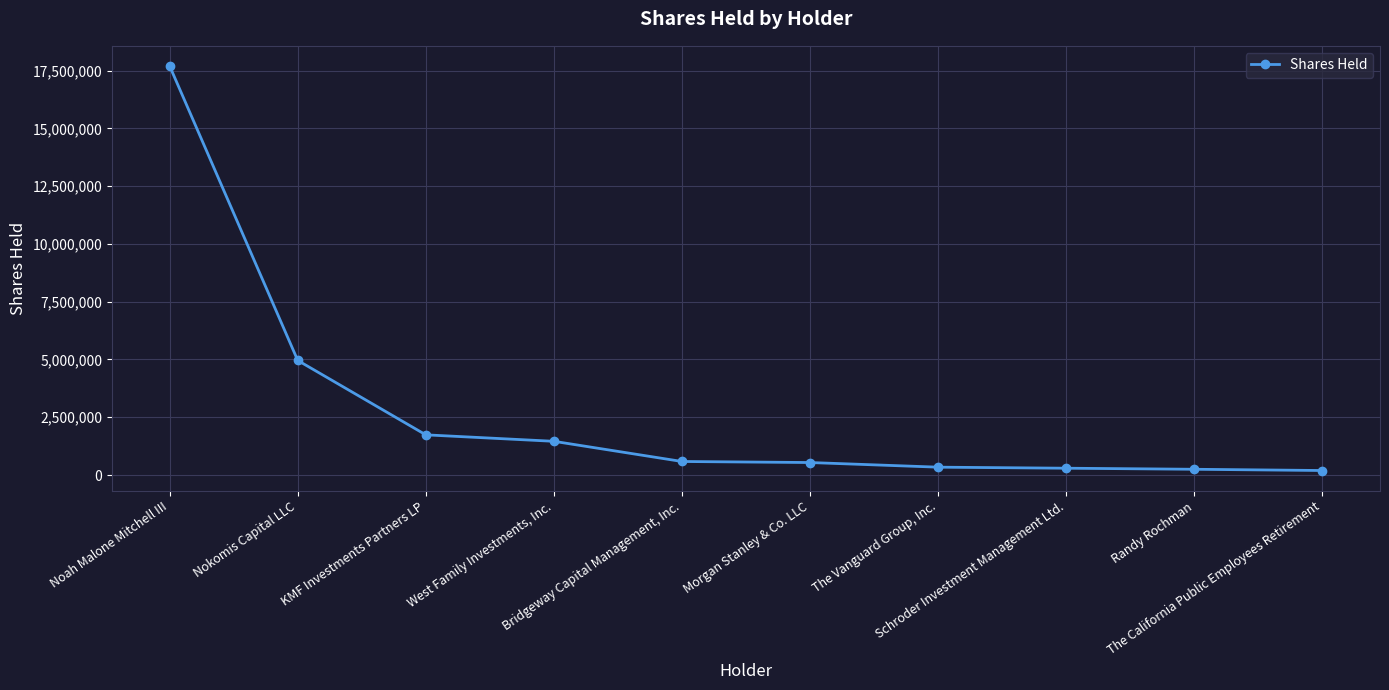

Does the chart have visible grid lines?

Yes